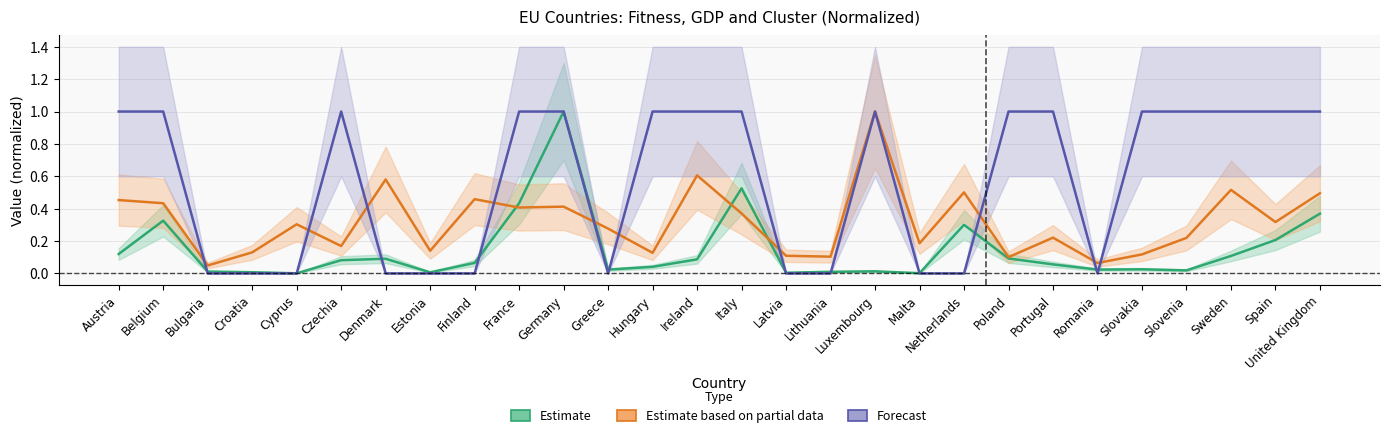

What is the difference between the maximum and minimum values in the Forecast series?

1.0